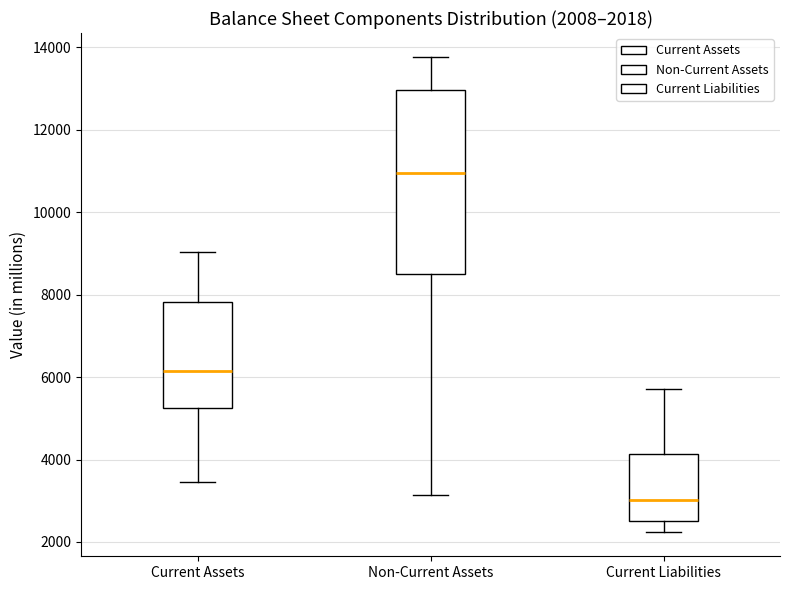

Which box is the tallest, from its lower edge to its upper edge?

Non-Current Assets